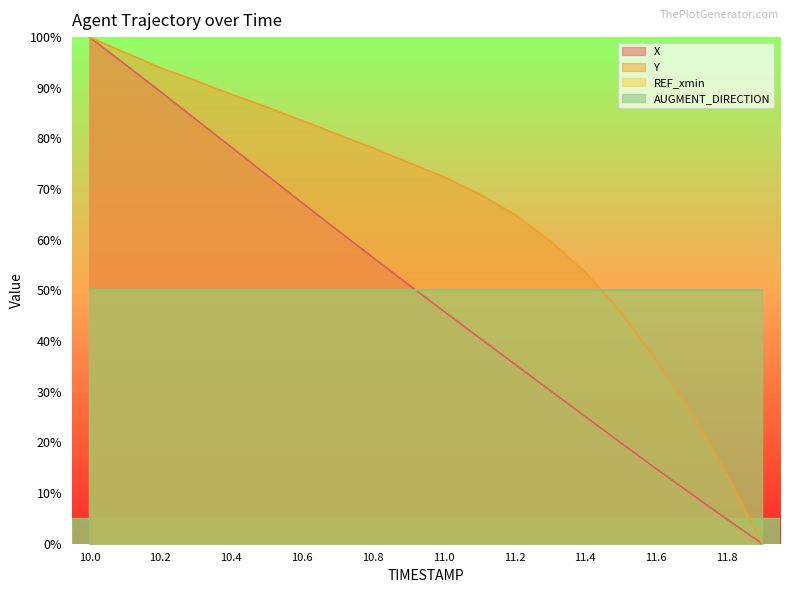

Reading right to left, extract all data points from this chart.

X: 0.0	4.8	9.8	14.8	19.9	25.1	30.3	35.5	40.7	45.9	51.2	56.5	61.9	67.3	72.8	78.3	83.8	89.3	94.7	100.0
Y: 0.0	13.6	25.9	36.3	45.7	53.6	59.8	65.0	69.1	72.4	75.3	78.2	80.8	83.5	86.2	88.7	91.4	93.9	97.0	100.0